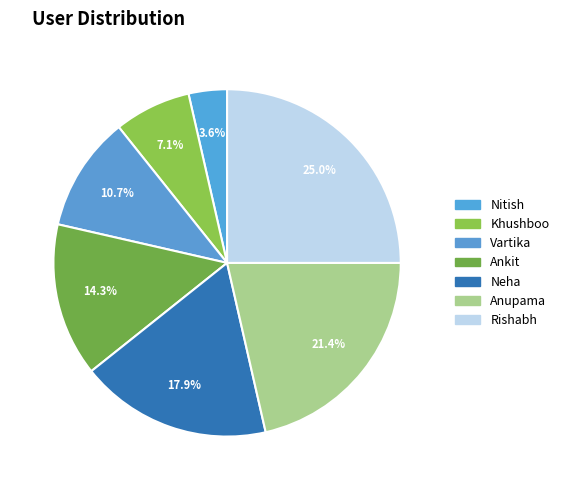

To the nearest percent, what portion does Neha represent?

18%